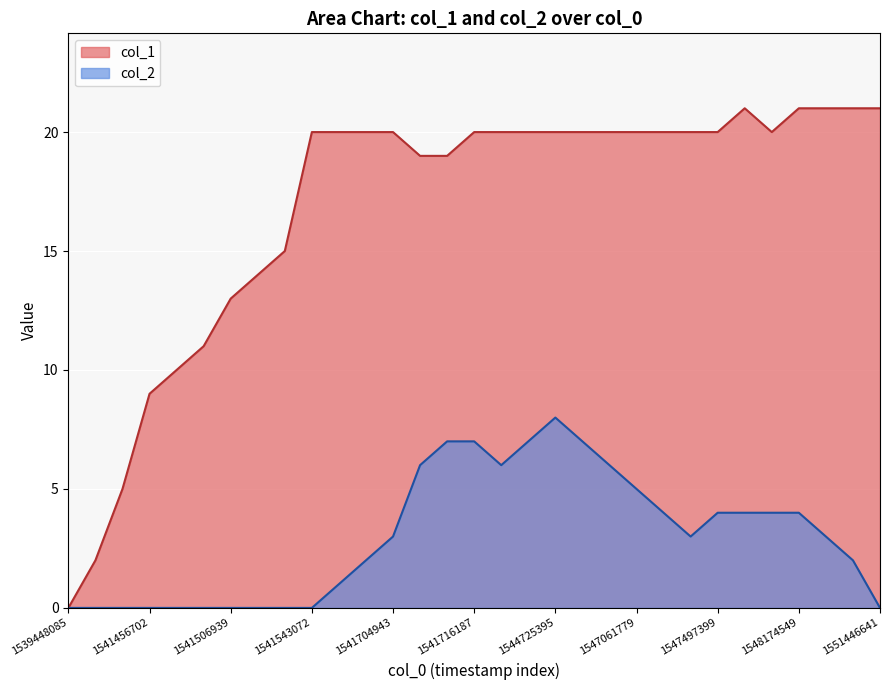

The value of col_1 at 17 is 20. True or false?

True